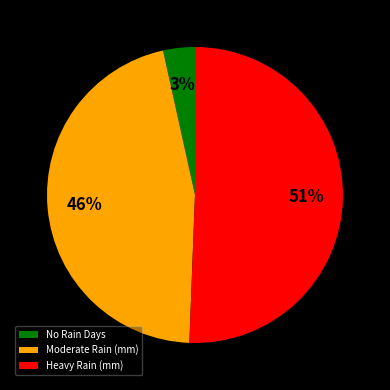

Which slice is the largest?

Heavy Rain (mm)